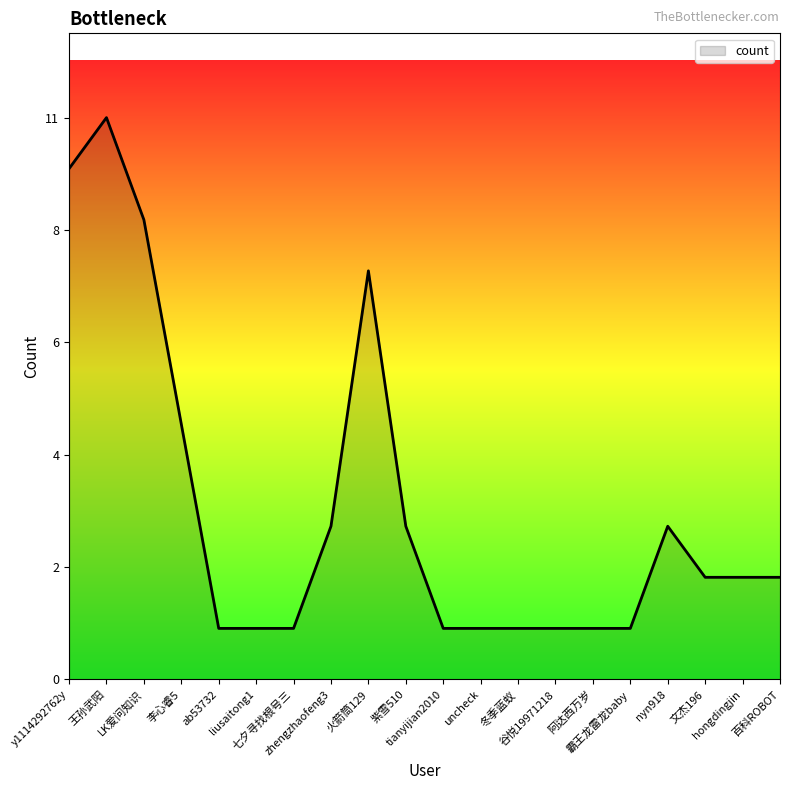

How many points are higher than both their immediate neighbors (excluding endpoints)?

3